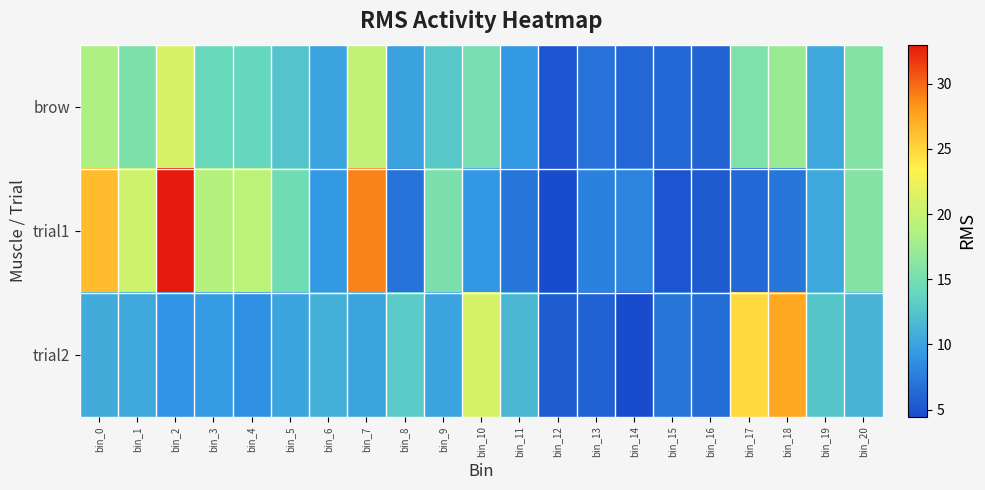

Rank the series by their maximum value, from lowest to highest.

brow, trial2, trial1